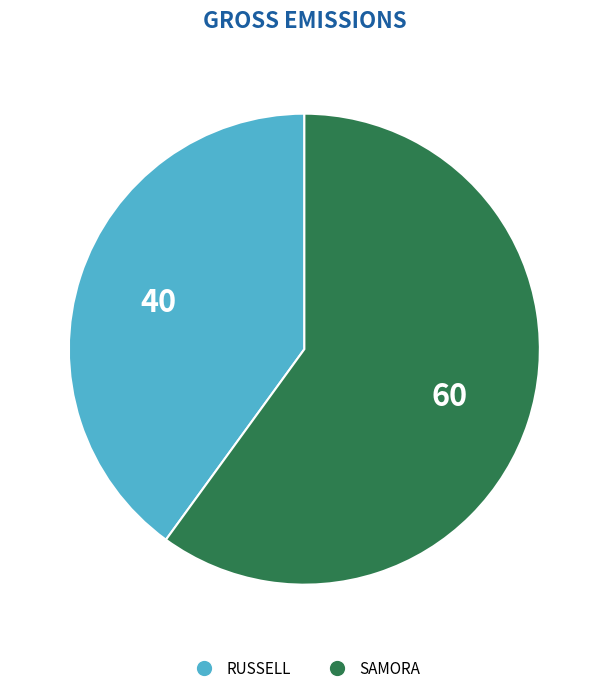

Rank the categories by value from highest to lowest.

SAMORA, RUSSELL